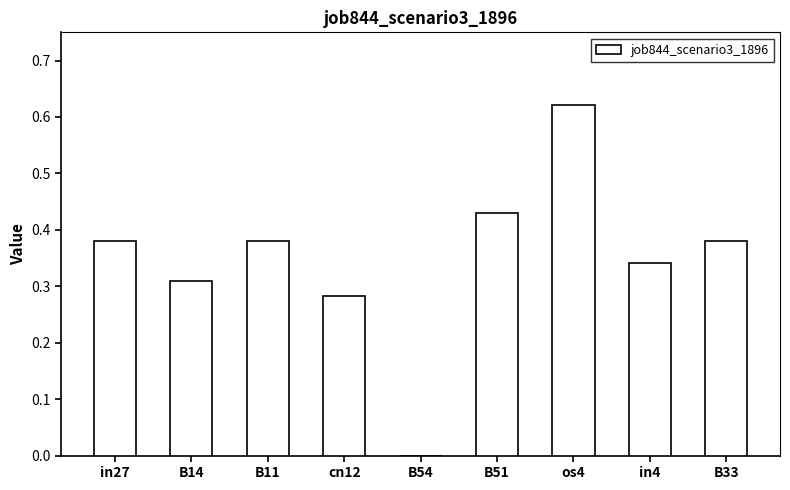

What is the sum of the values at B14 and in4?

0.7